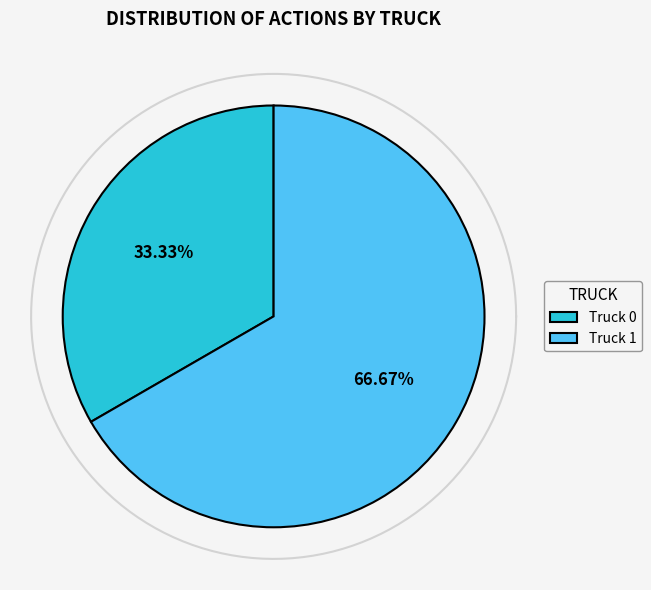

Which slice is the smallest?

Truck 0